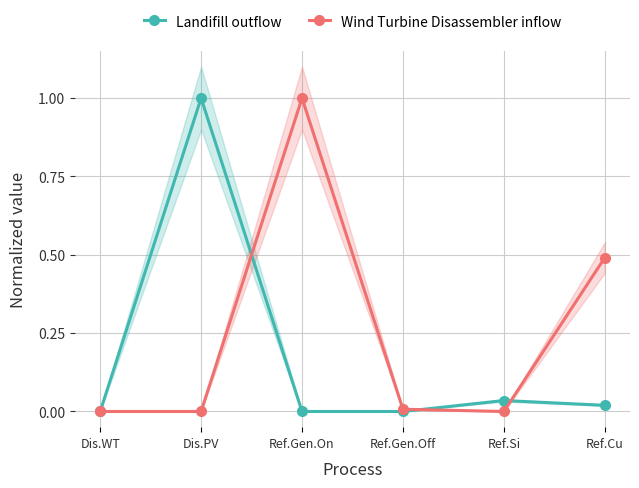

How many data points does each series have?

6